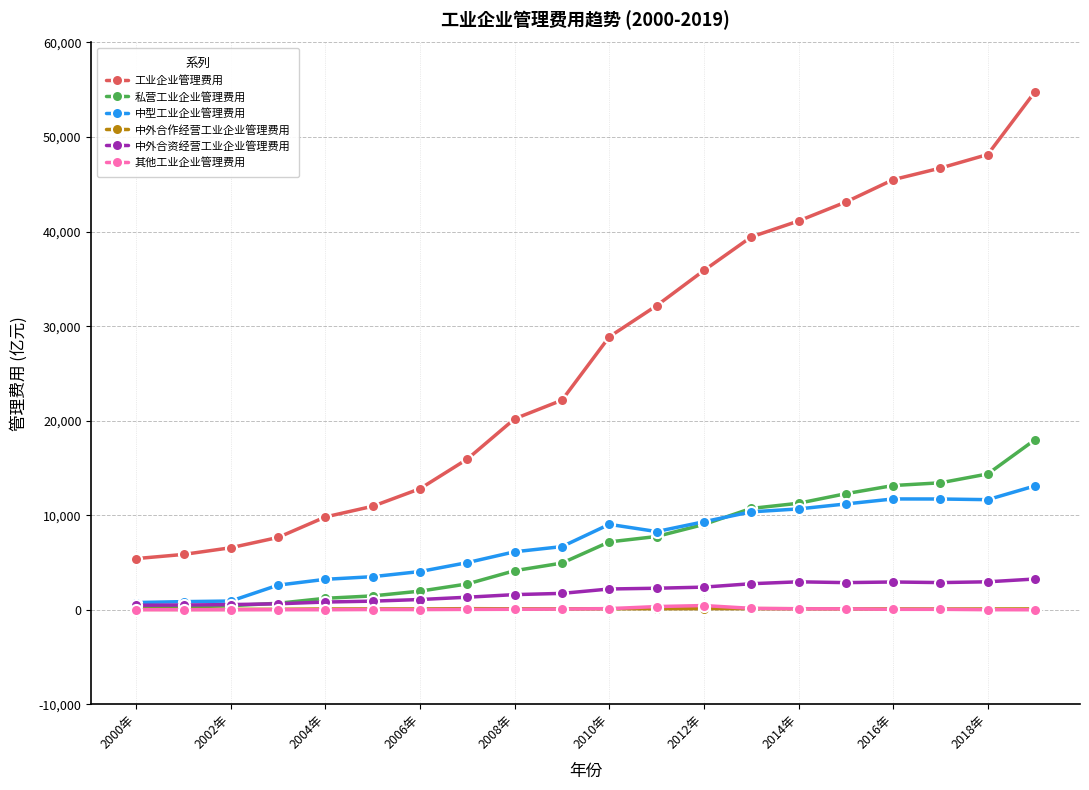

True or false: 工业企业管理费用 and 中型工业企业管理费用 cross at least once.

False